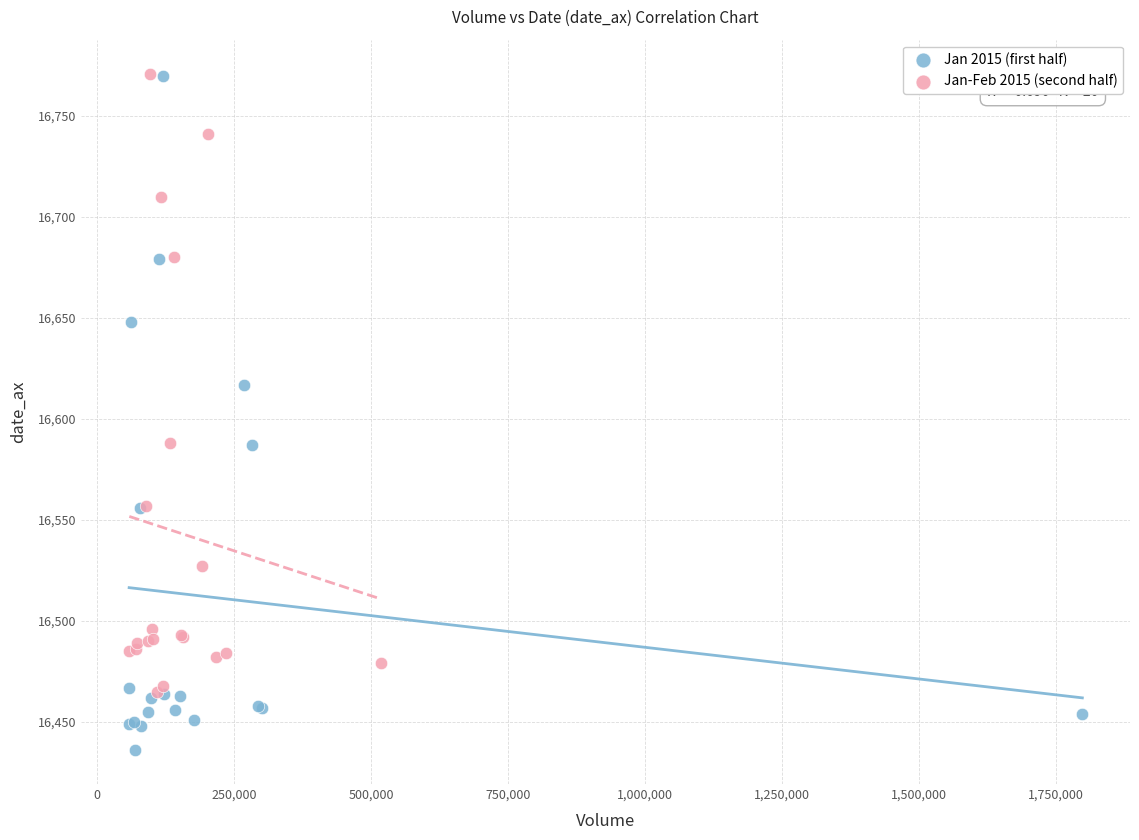

What are all the series names shown in the legend?

Jan 2015 (first half), Jan-Feb 2015 (second half)